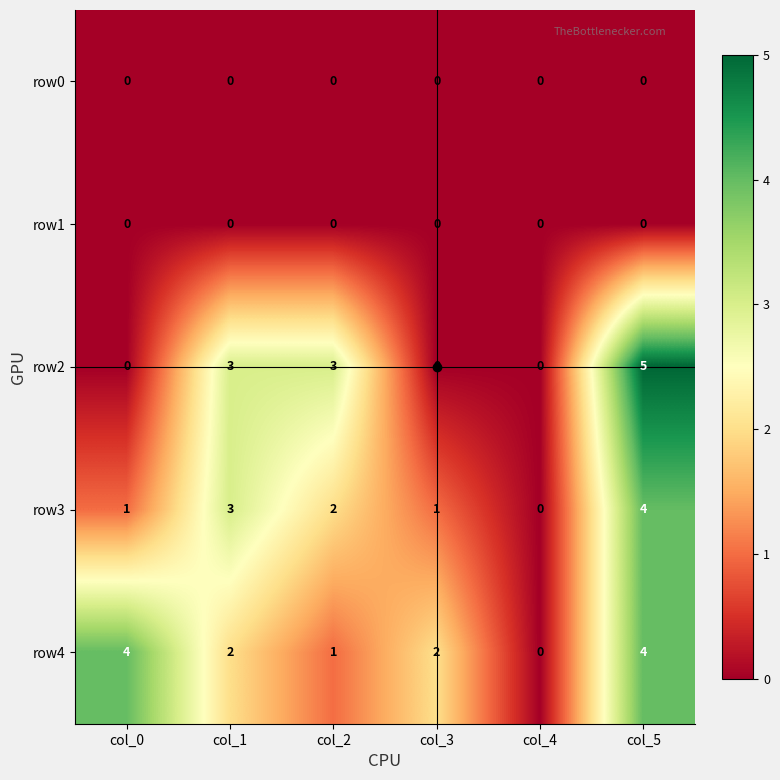

What is the total value across all series at col_5?

13